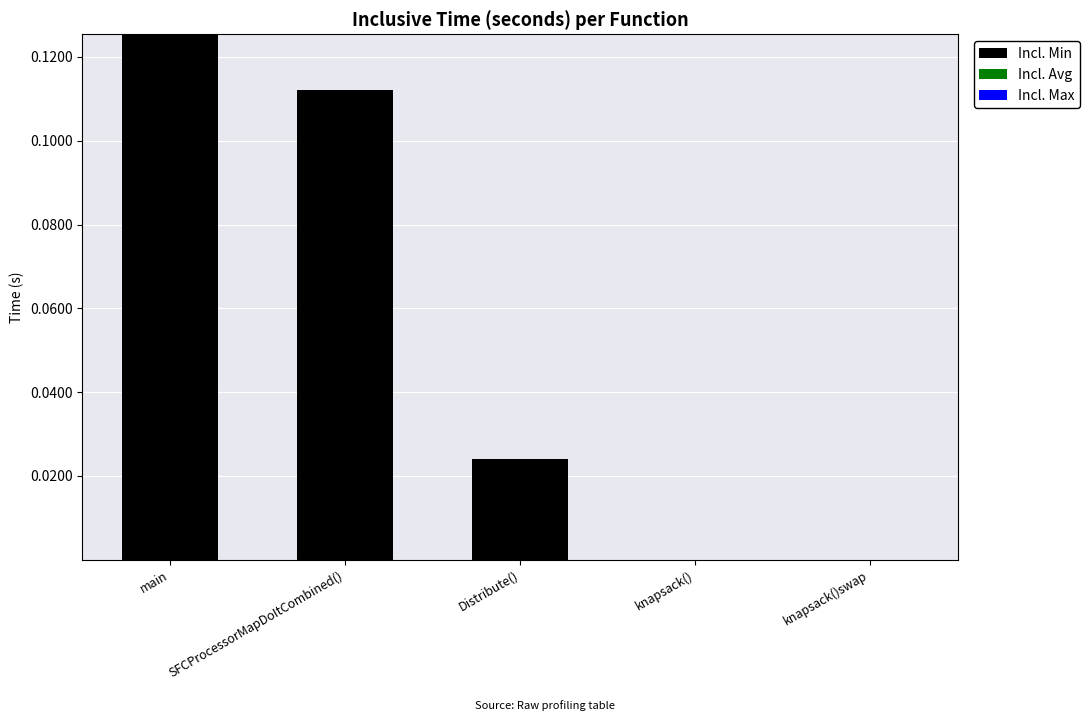

At which category does the chart reach its peak across all series?

main